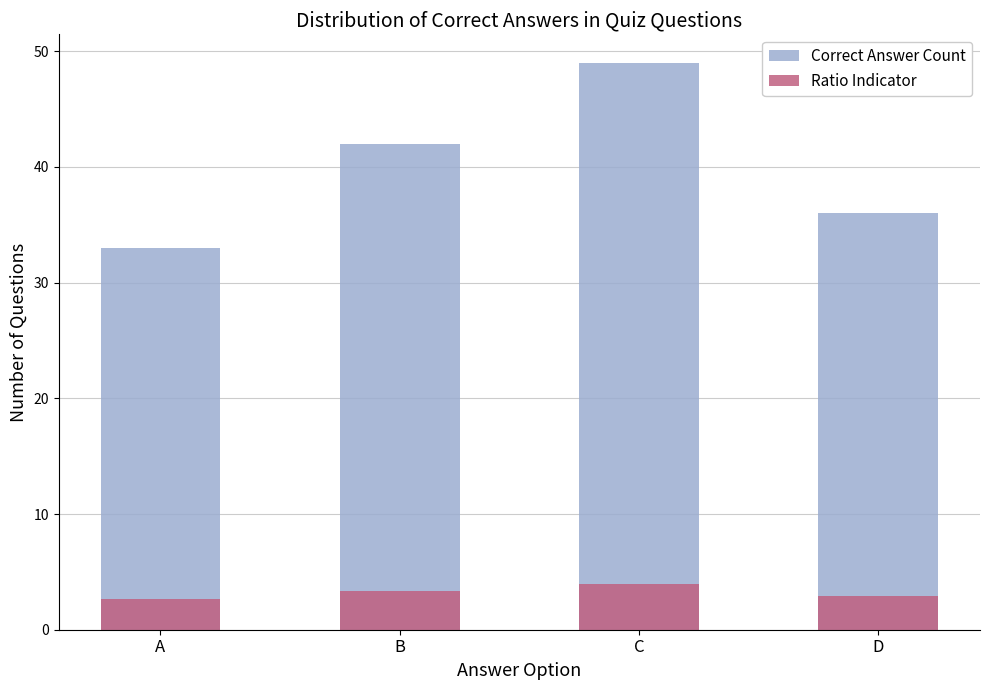

What is the difference between the maximum and minimum values in the Ratio Indicator series?

1.3